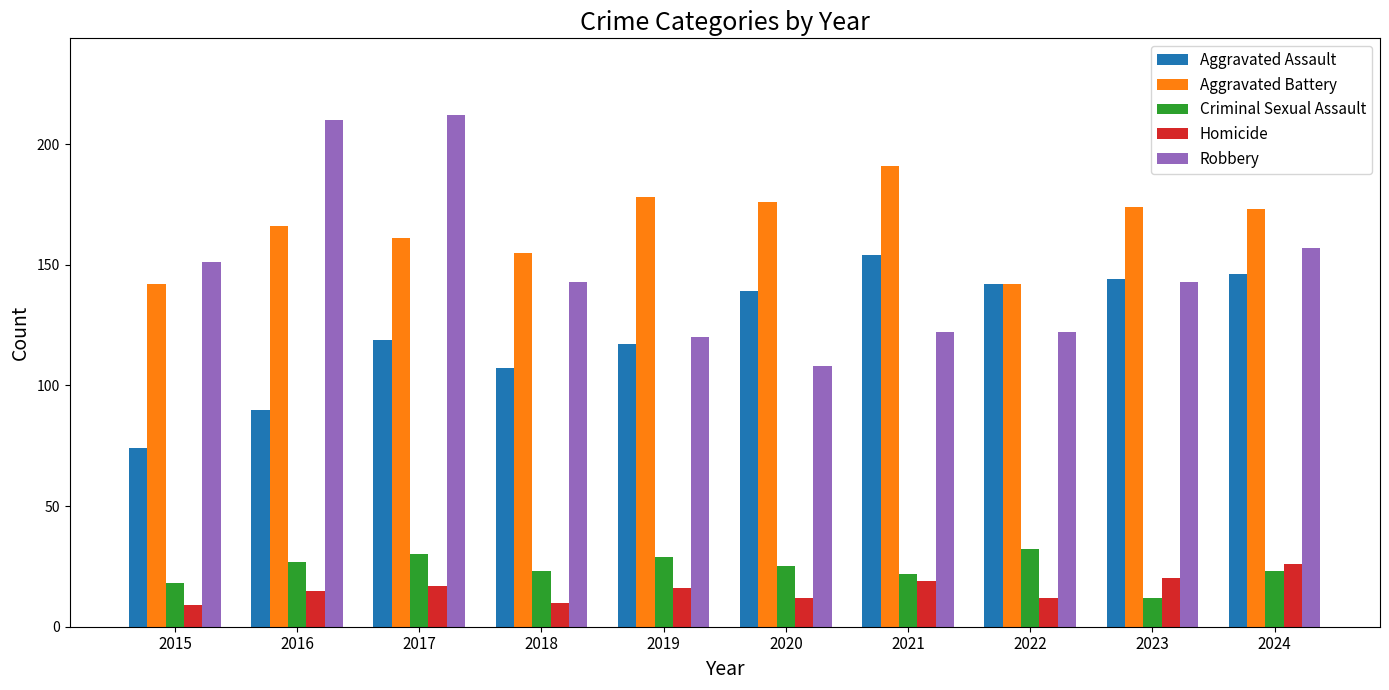

Which series has the largest range (max minus min)?

Robbery